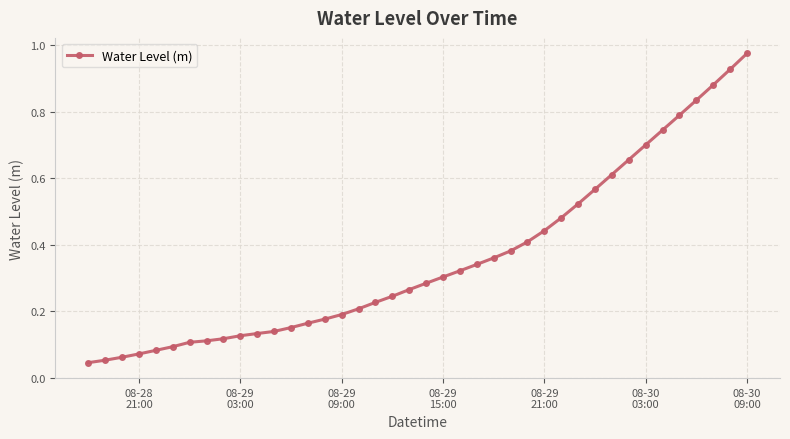

How many data points does each series have?

40